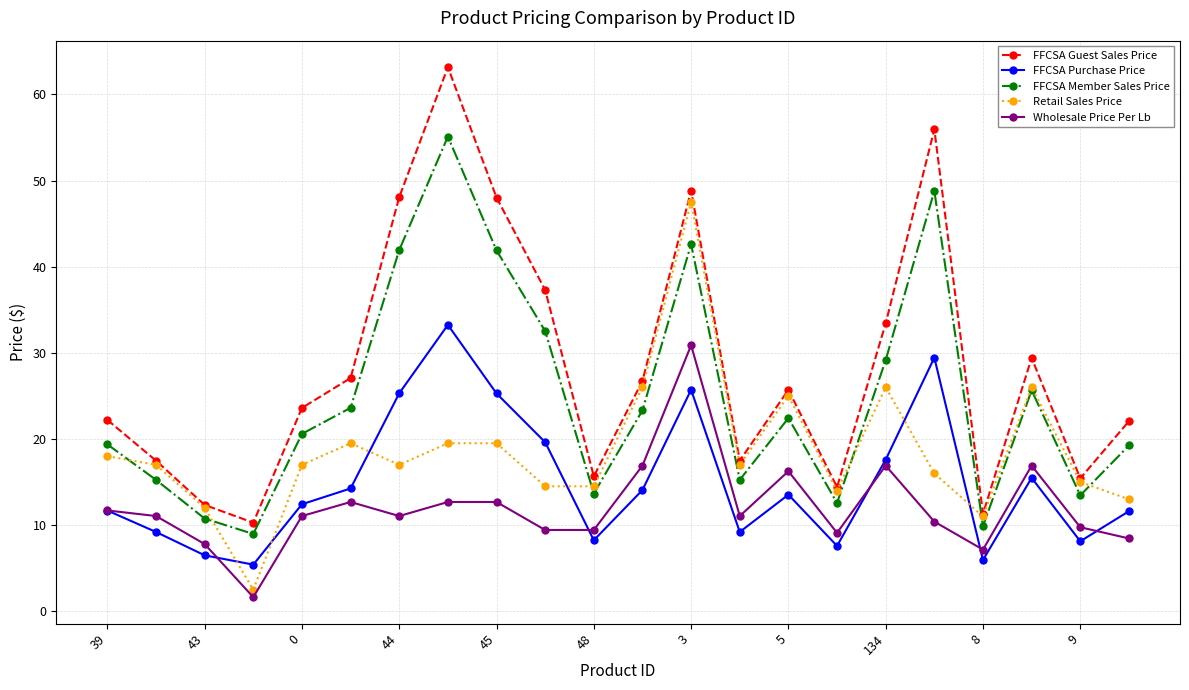

How many lines are shown in the chart?

5